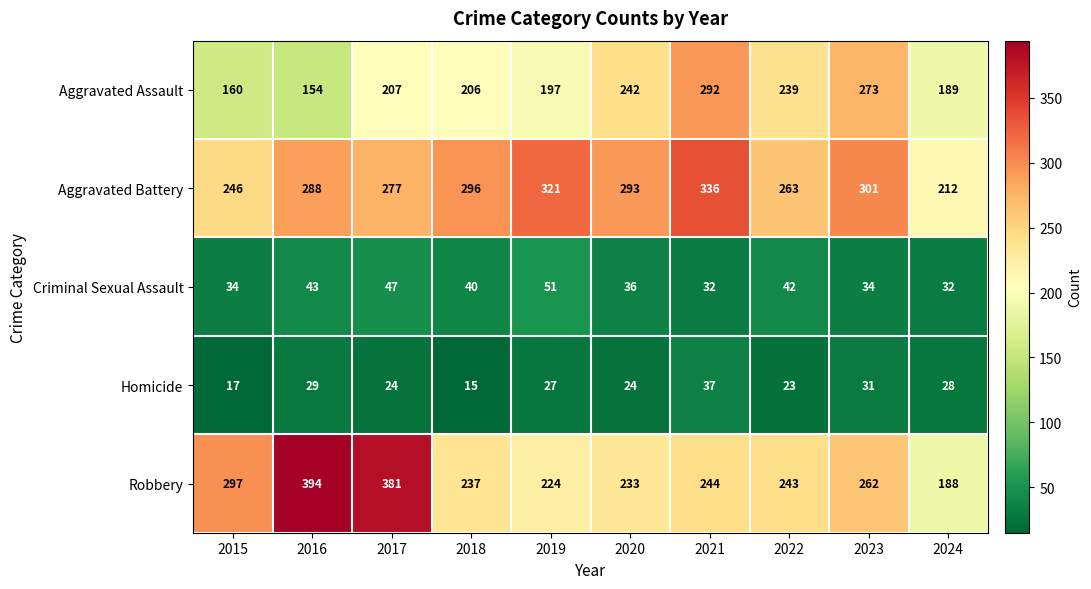

Rank the series by their maximum value, from lowest to highest.

Homicide, Criminal Sexual Assault, Aggravated Assault, Aggravated Battery, Robbery